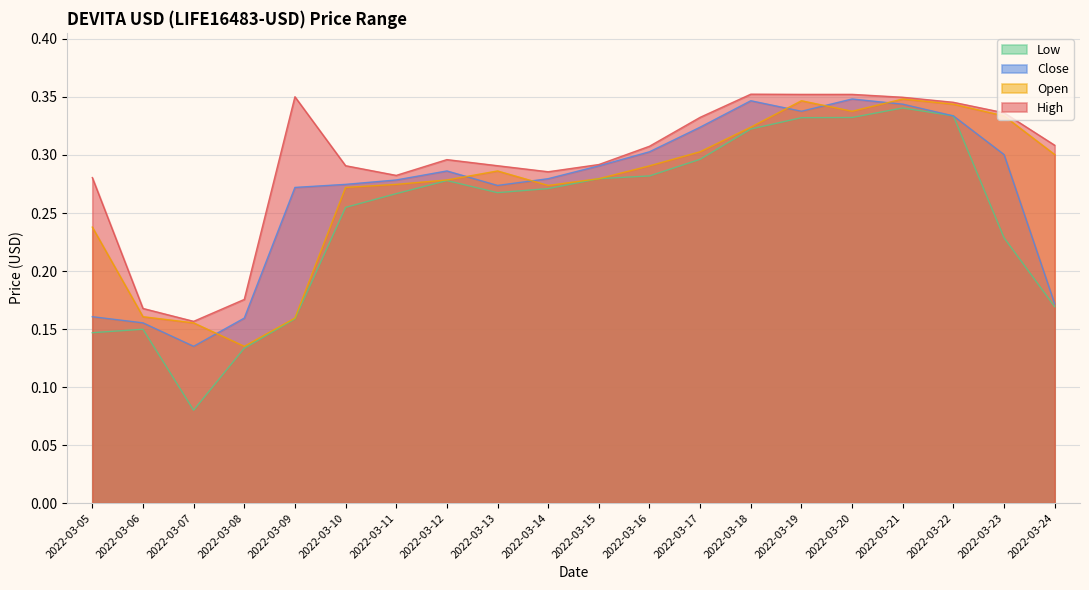

At which label is Low closest to 0?

2022-03-07